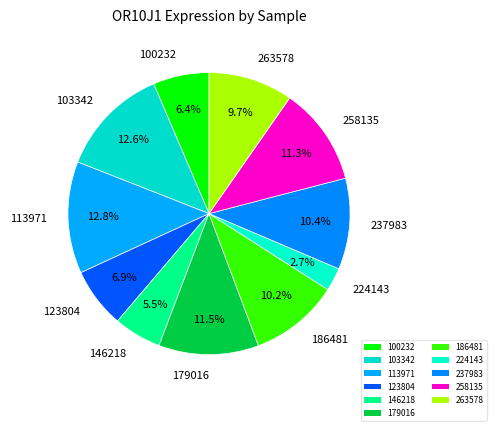

What percentage is the 224143 slice, to the nearest percent?

3%